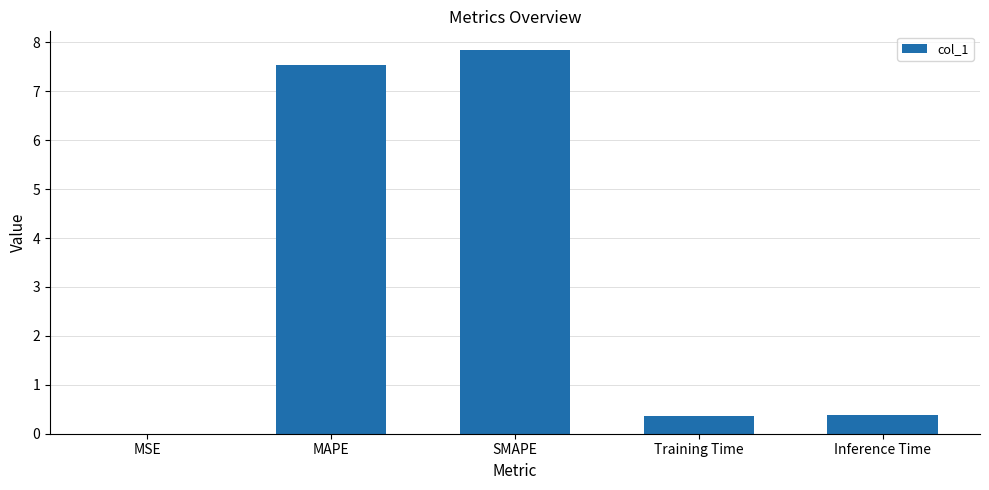

True or false: the data shows 7.5 at MAPE.

True